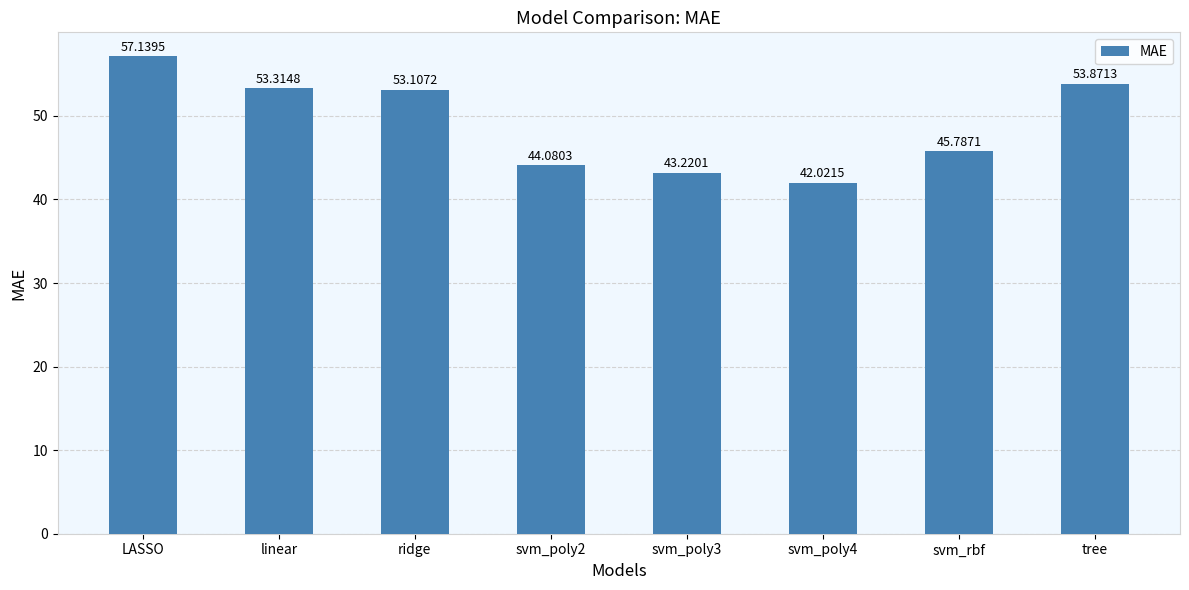

Does the chart contain any negative values?

No